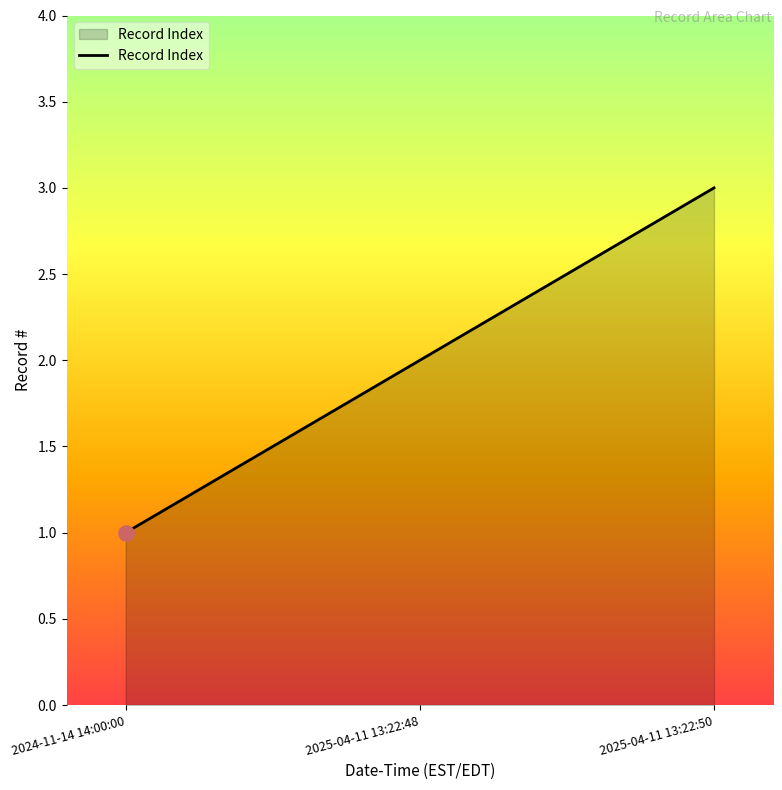

Which has a higher value, 2024-11-14 14:00:00 or 2025-04-11 13:22:50?

2025-04-11 13:22:50